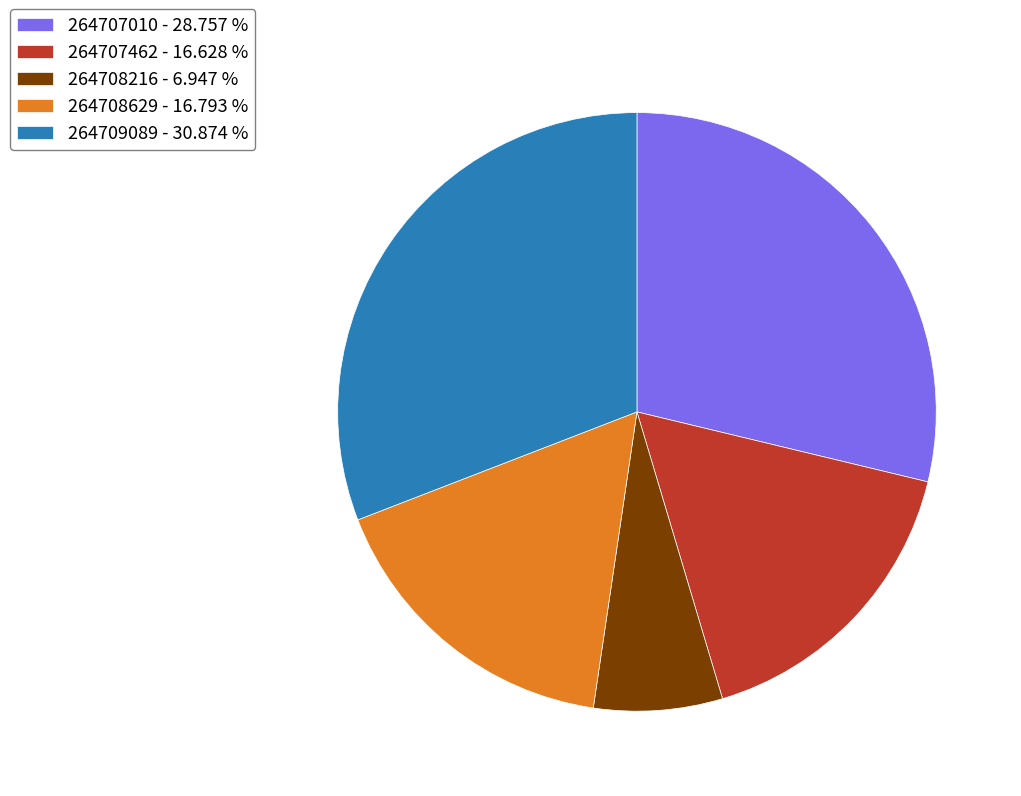

True or false: 264709089 accounts for 31% of the total.

True